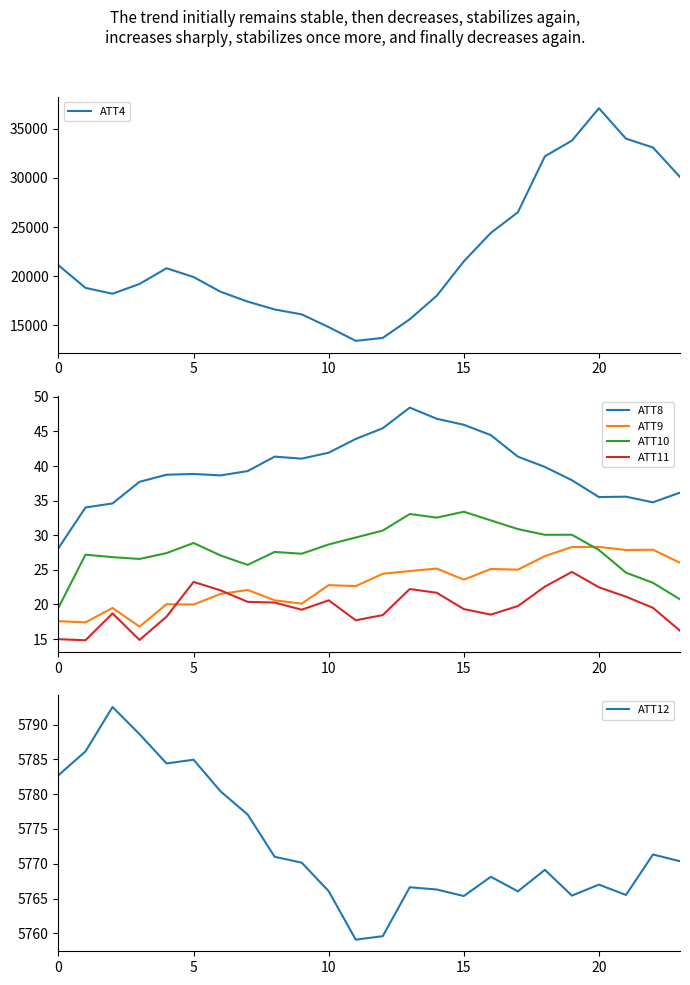

Which category has the highest value across all series?

20